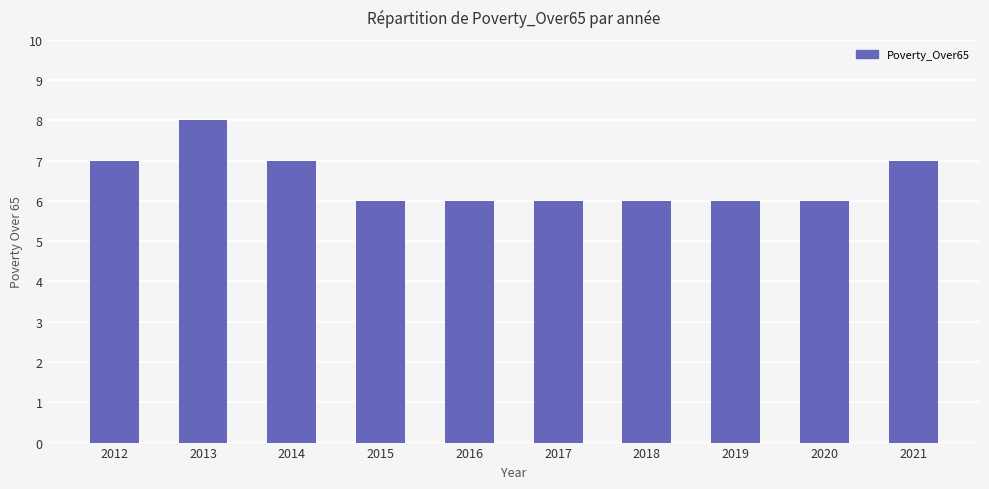

What is the minimum value shown in the chart?

6